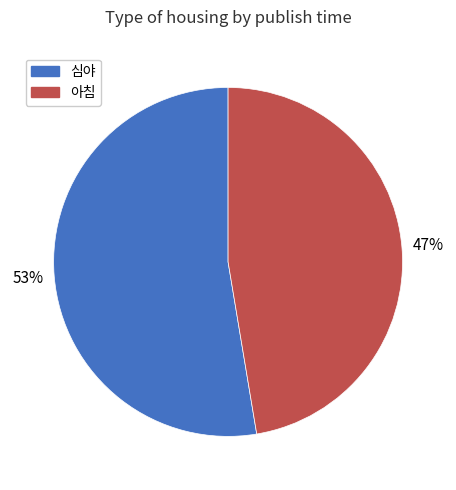

How many segments does this pie chart have?

2